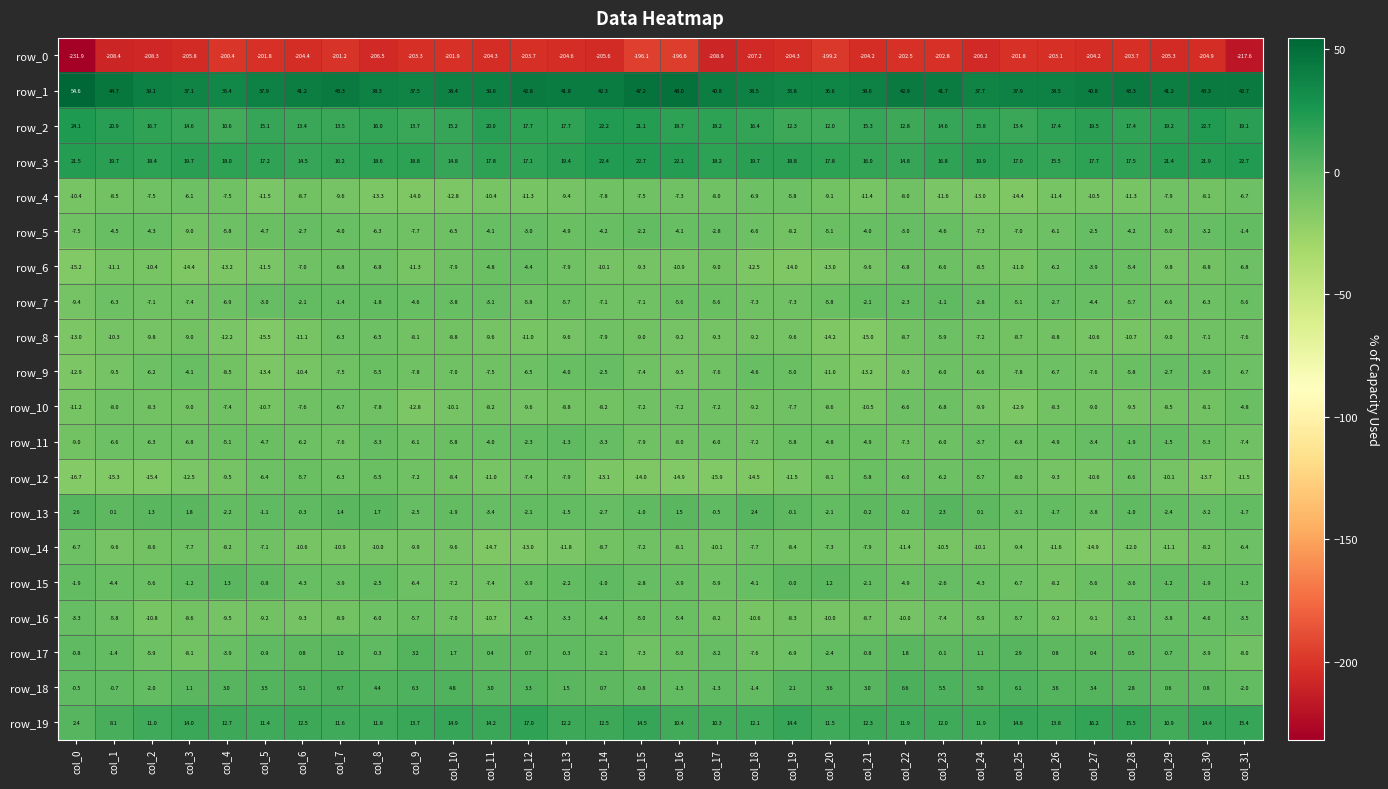

What is the total value across all series at col_18?

-227.5